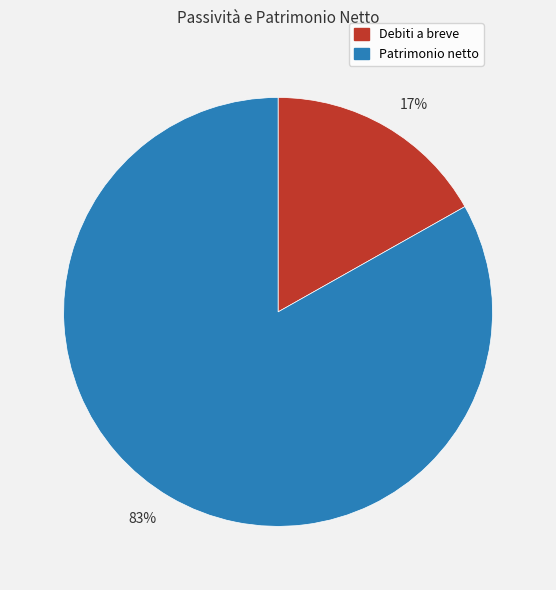

To the nearest percent, what is the combined percentage of 17% and 83%?

100%